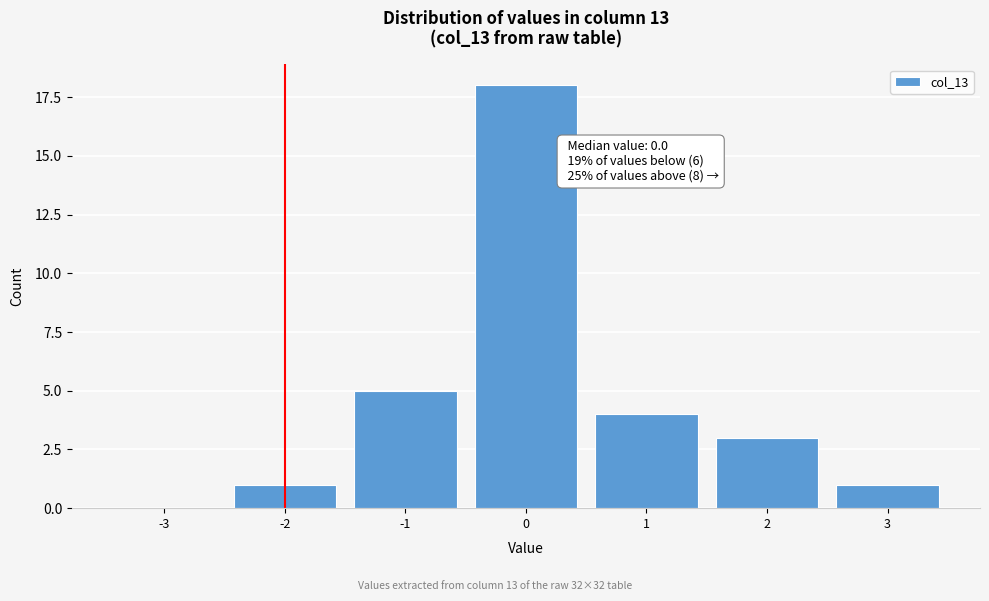

Reading left to right, what are all the values shown in this chart?

-3=0	-2=1	-1=5	0=18	1=4	2=3	3=1